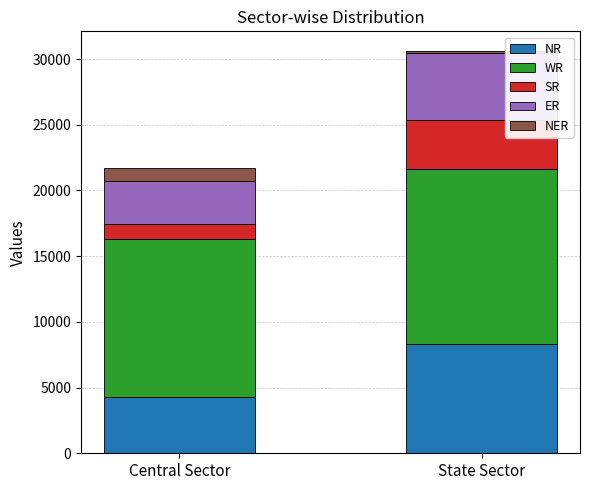

Rank the categories by NR value from lowest to highest.

Central Sector, State Sector